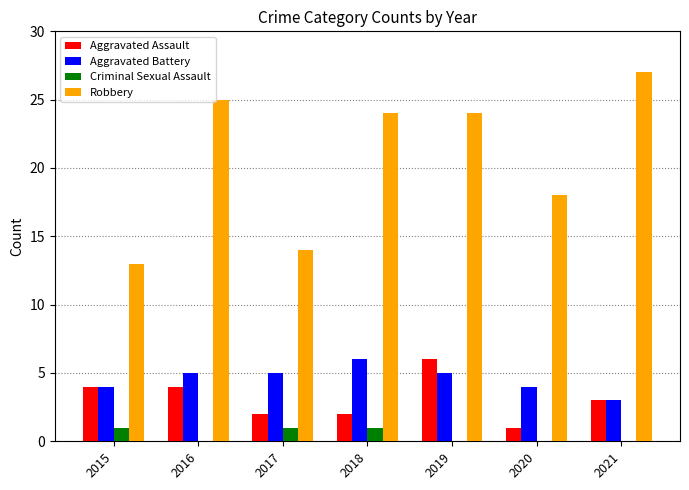

Where is Aggravated Assault nearest to the value 3?

2021